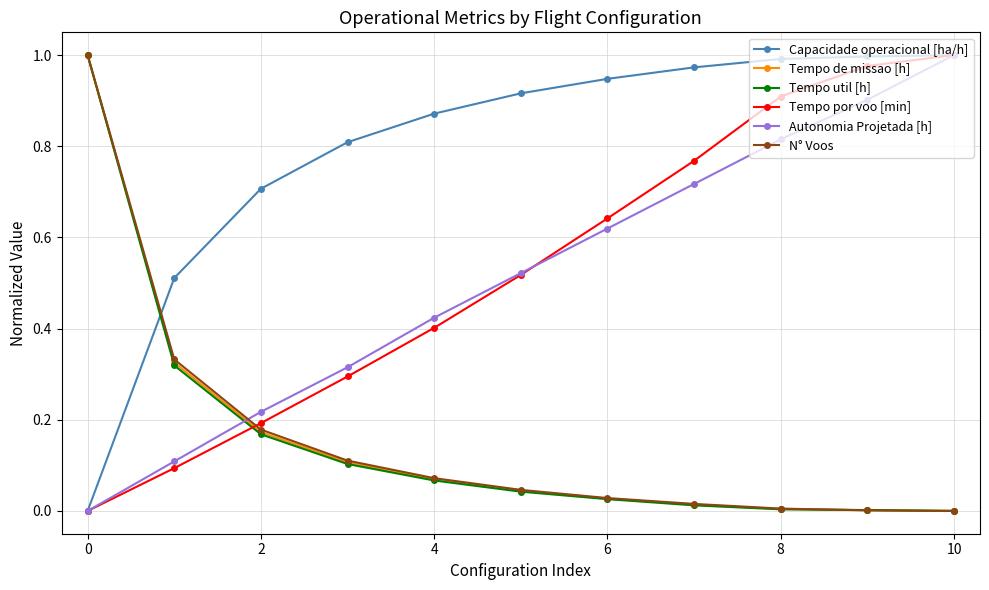

Which series ends up on top after the final intersection of Tempo util [h] and Capacidade operacional [ha/h]?

Capacidade operacional [ha/h]